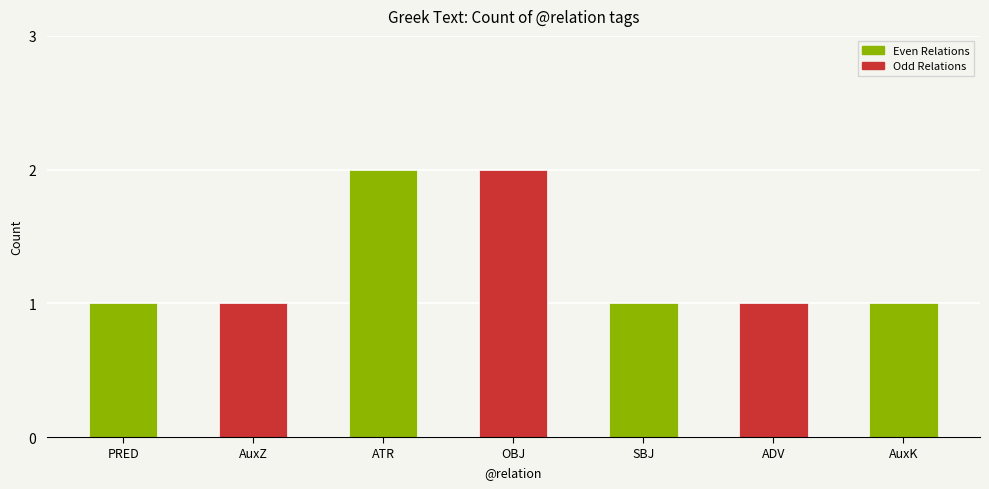

What is the difference between the second highest and minimum values?

1